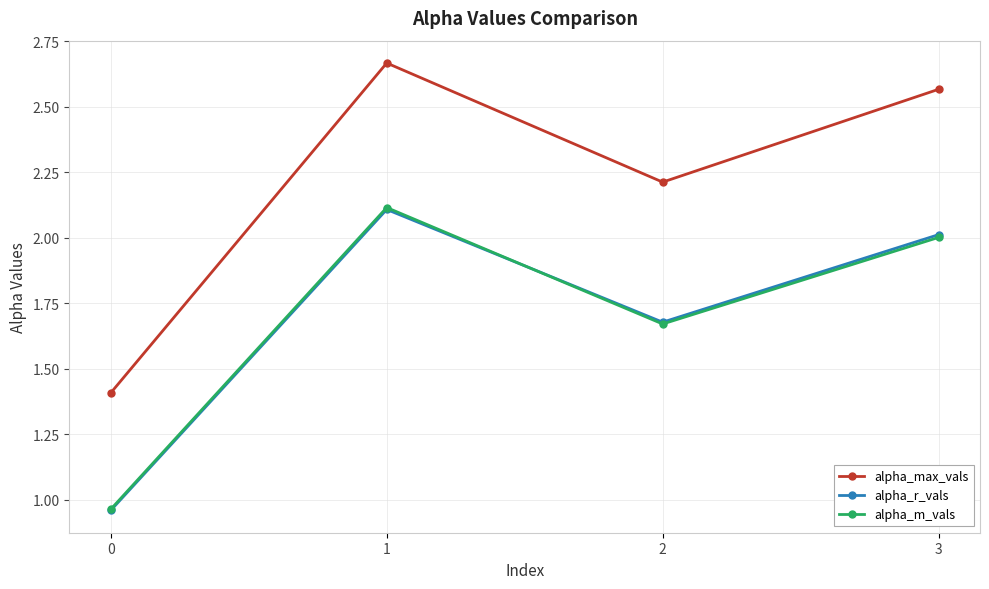

True or false: alpha_r_vals has a value of 2.0 at 3.

True